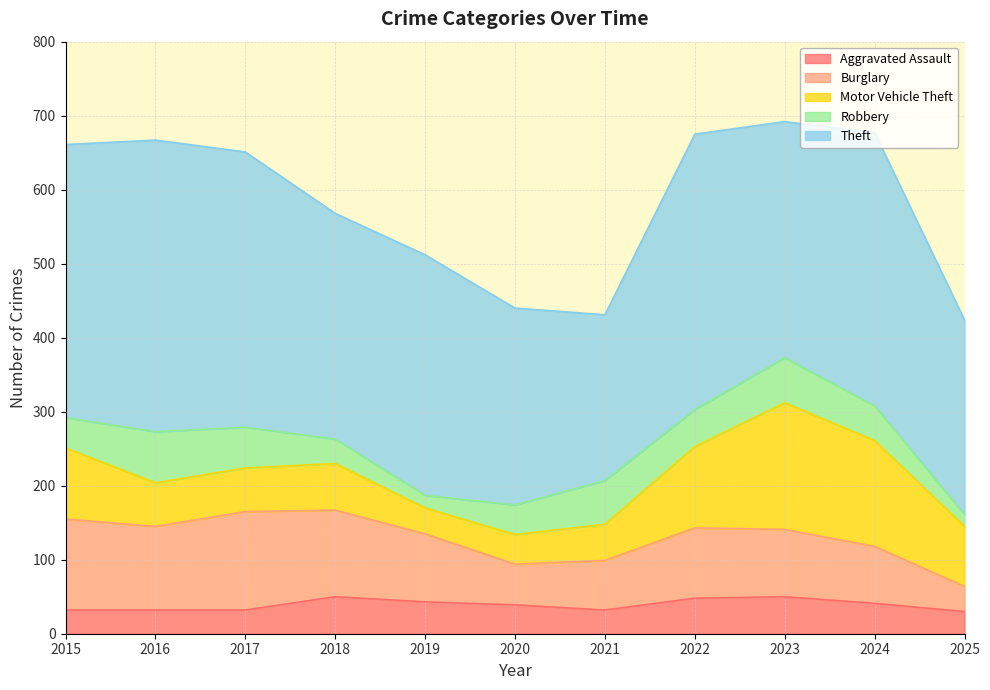

Reading right to left, extract all data points from this chart.

Aggravated Assault: 2025=30	2024=41	2023=50	2022=48	2021=32	2020=39	2019=43	2018=50	2017=32	2016=32	2015=32
Burglary: 2025=34	2024=77	2023=91	2022=95	2021=67	2020=55	2019=92	2018=117	2017=133	2016=113	2015=123
Motor Vehicle Theft: 2025=81	2024=143	2023=171	2022=110	2021=49	2020=40	2019=35	2018=63	2017=59	2016=59	2015=96
Robbery: 2025=16	2024=47	2023=61	2022=50	2021=59	2020=40	2019=17	2018=33	2017=55	2016=69	2015=41
Theft: 2025=263	2024=369	2023=319	2022=372	2021=224	2020=266	2019=325	2018=305	2017=372	2016=394	2015=369